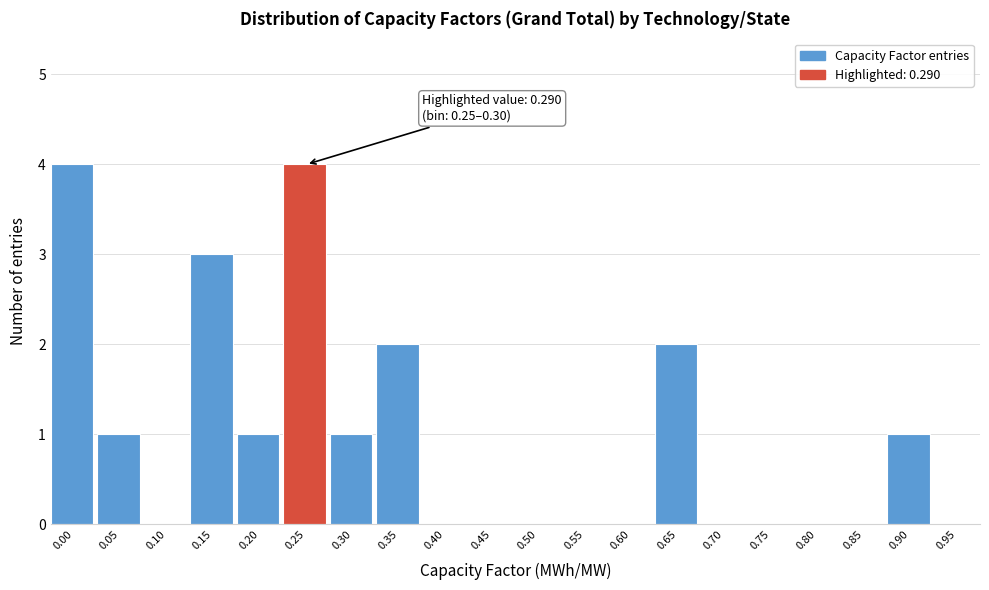

Reading left to right, what are all the values shown in this chart?

0.00=4	0.05=1	0.10=0	0.15=3	0.20=1	0.25=4	0.30=1	0.35=2	0.40=0	0.45=0	0.50=0	0.55=0	0.60=0	0.65=2	0.70=0	0.75=0	0.80=0	0.85=0	0.90=1	0.95=0